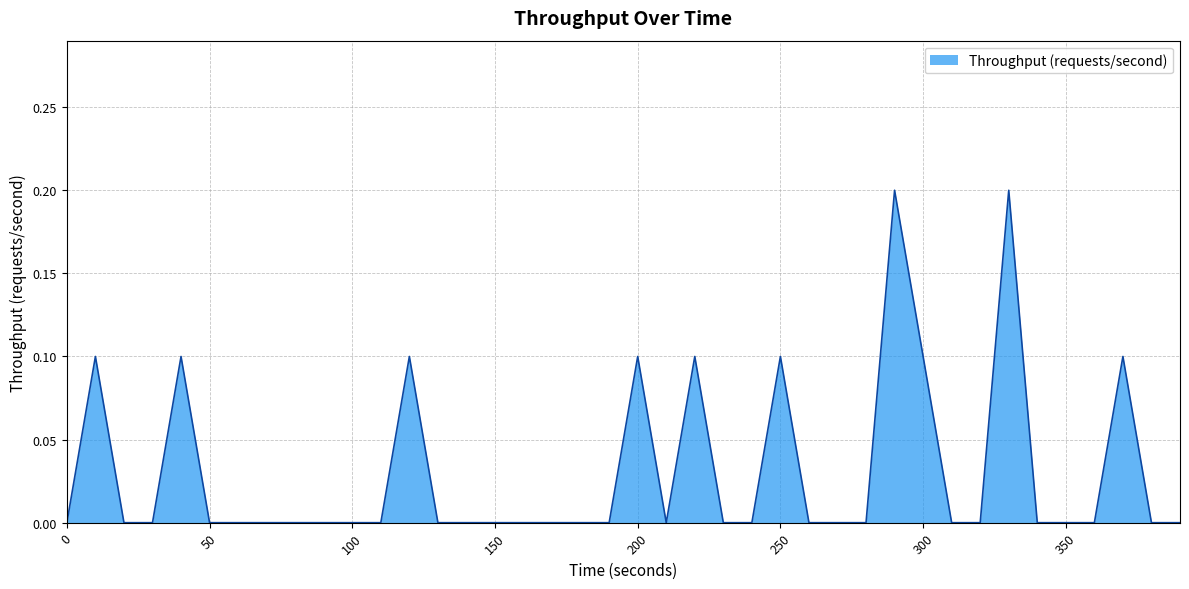

Does the chart display data point markers on the line(s)?

No